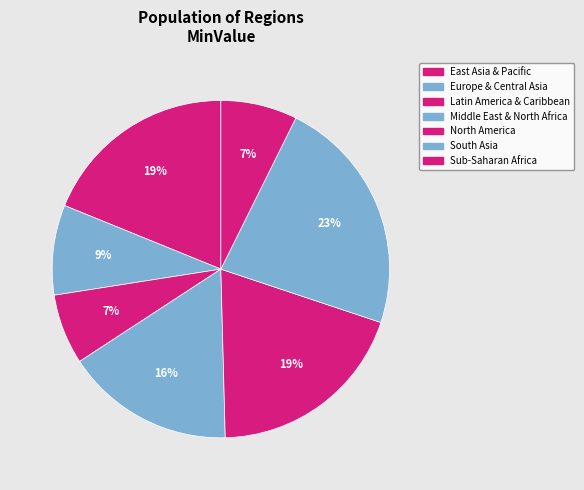

To the nearest percent, what percentage of the pie is South Asia?

23%